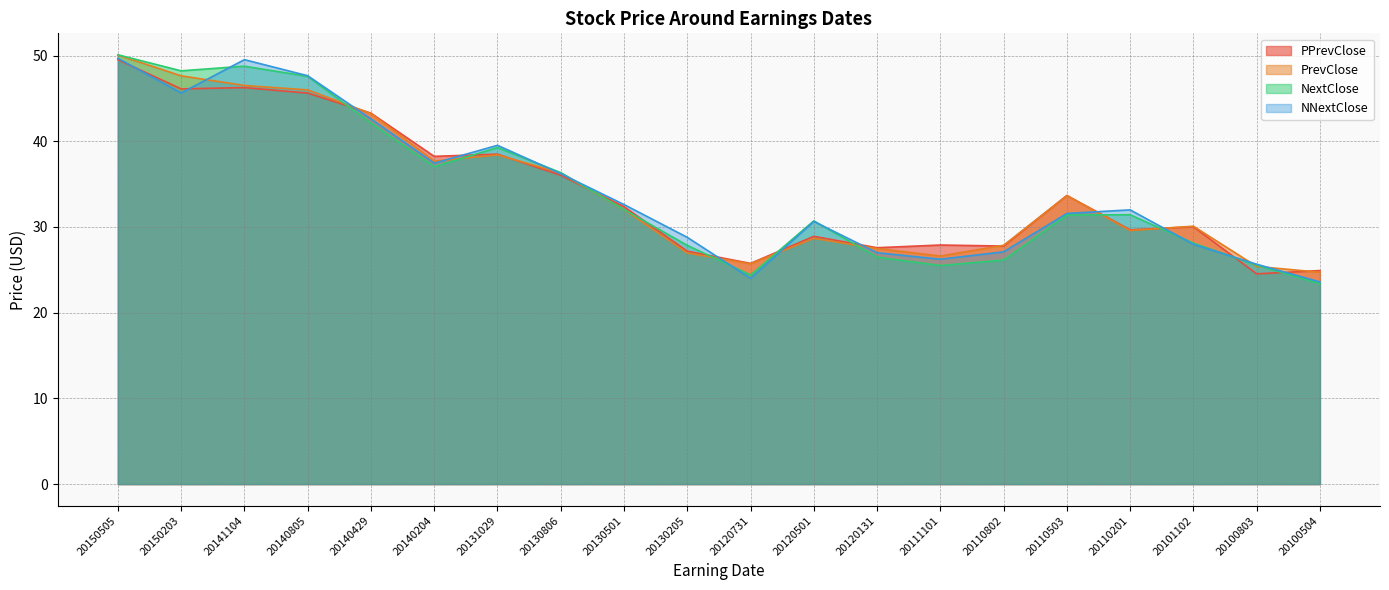

How many interior local peaks does the NNextClose series have?

4